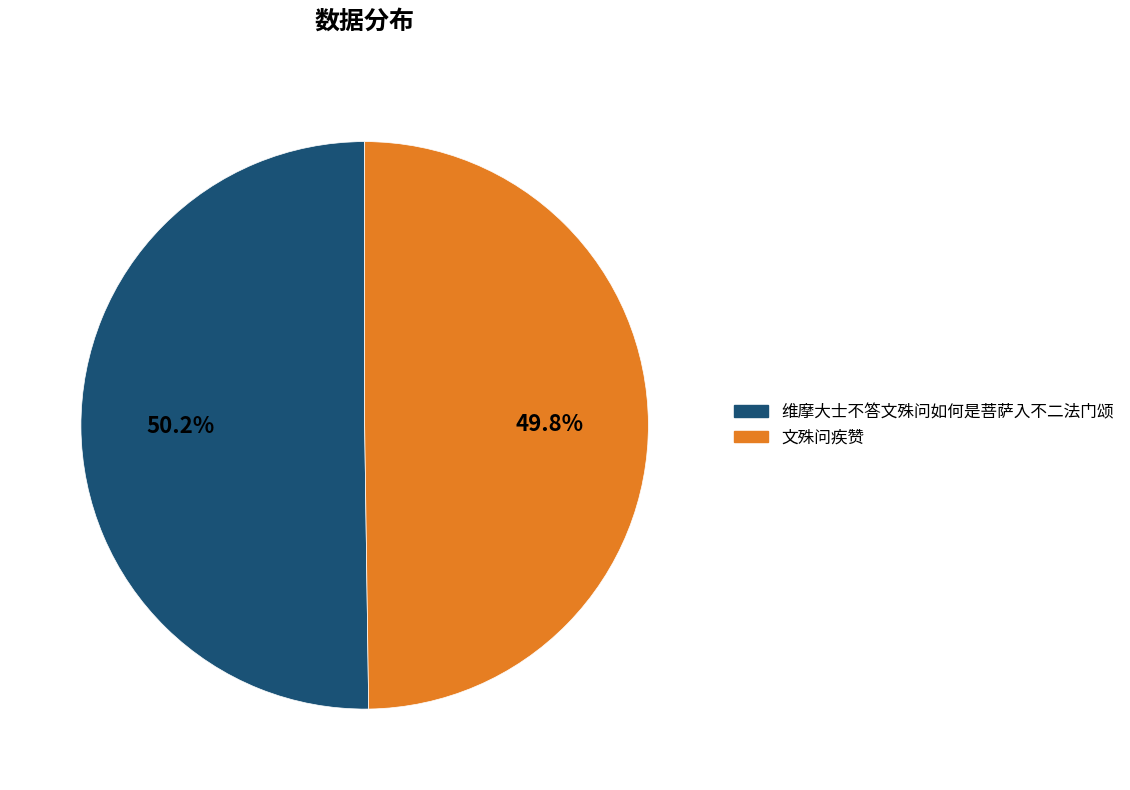

Does any single category account for the majority?

Yes